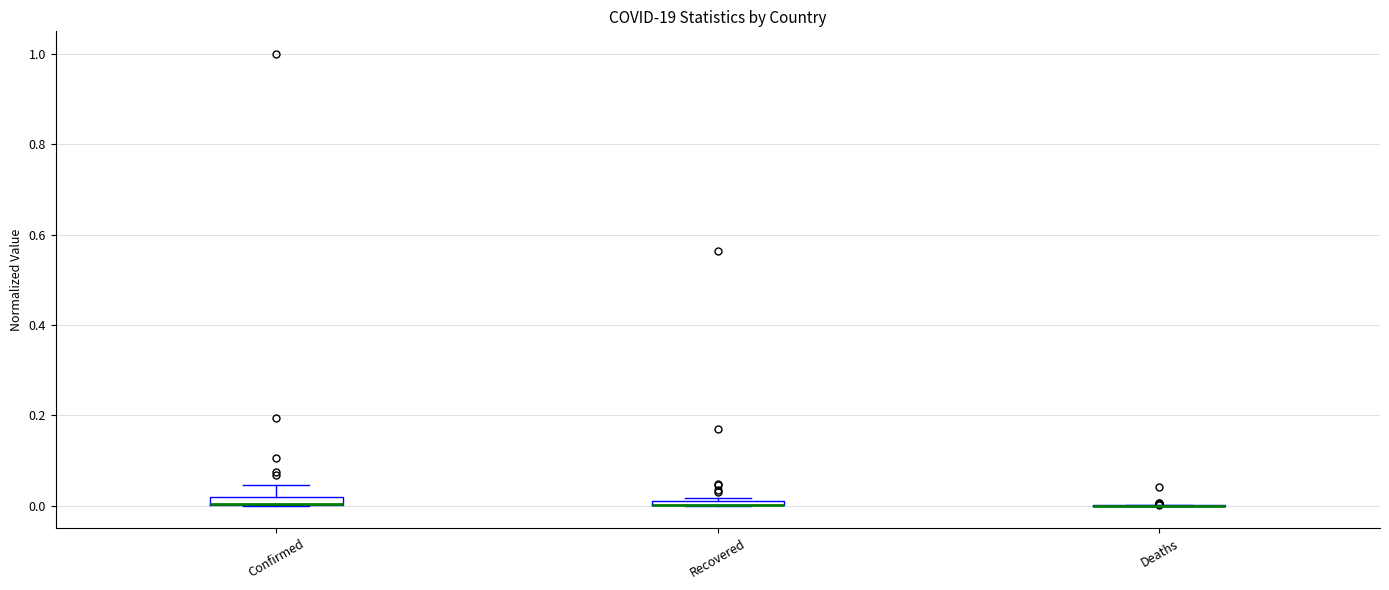

Where does the upper whisker of the box for Confirmed end on the y-axis? The values are not printed on the chart, so give them approximately, as read against the axis.

0.04